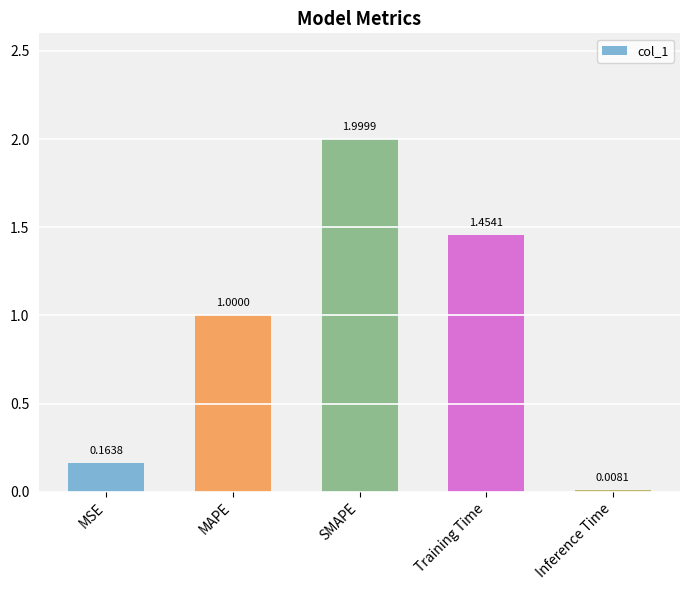

What is the label of the 5th bar from the right?

MSE